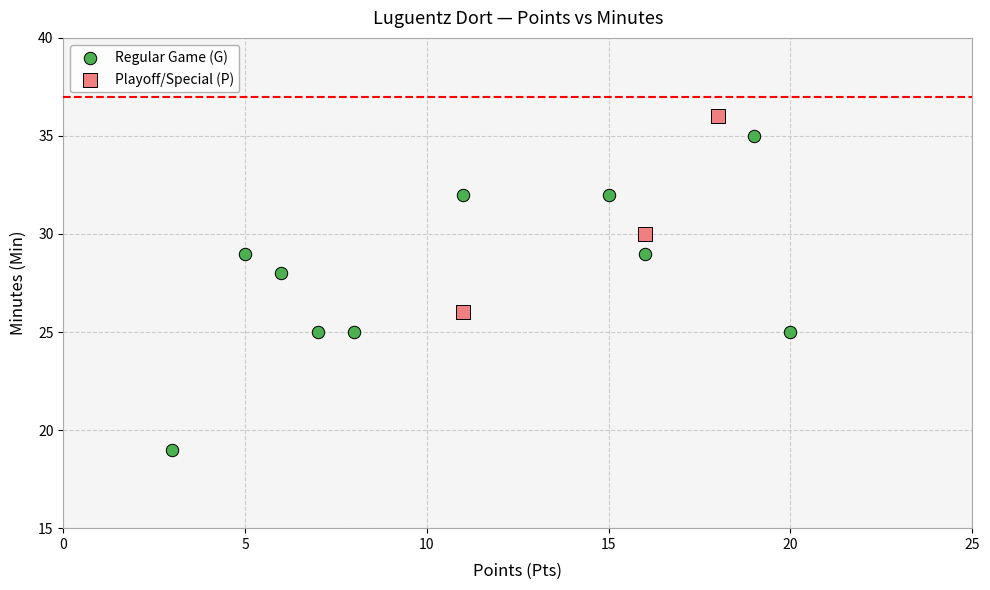

Which series has the largest Y range (max minus min)?

Regular Game (G)